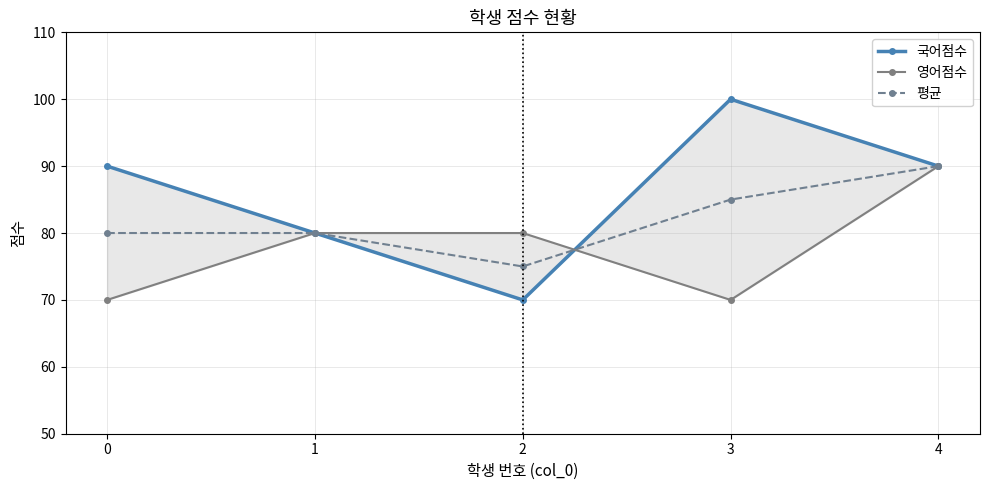

Rank the series by their average value, from highest to lowest.

국어점수, 평균, 영어점수